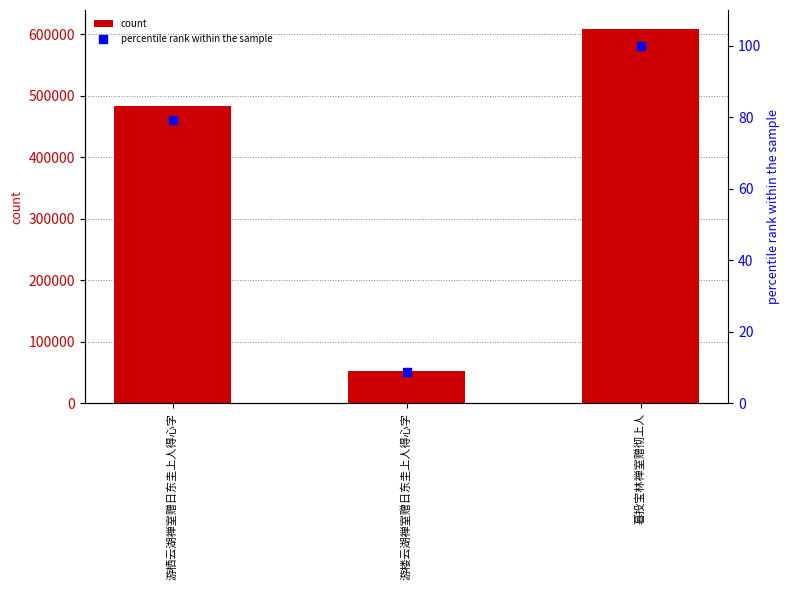

Which series contains the highest Y value?

count